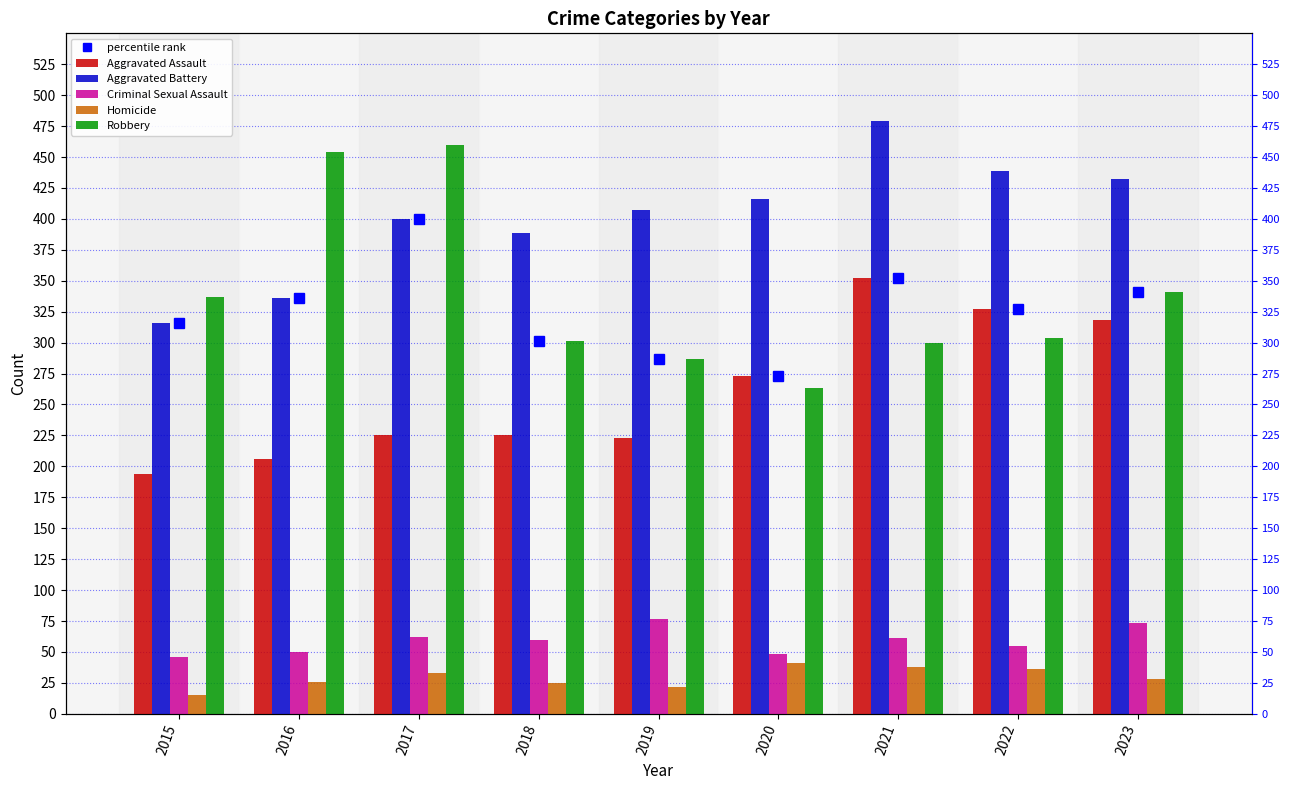

At which label does Criminal Sexual Assault first exceed 60?

2017